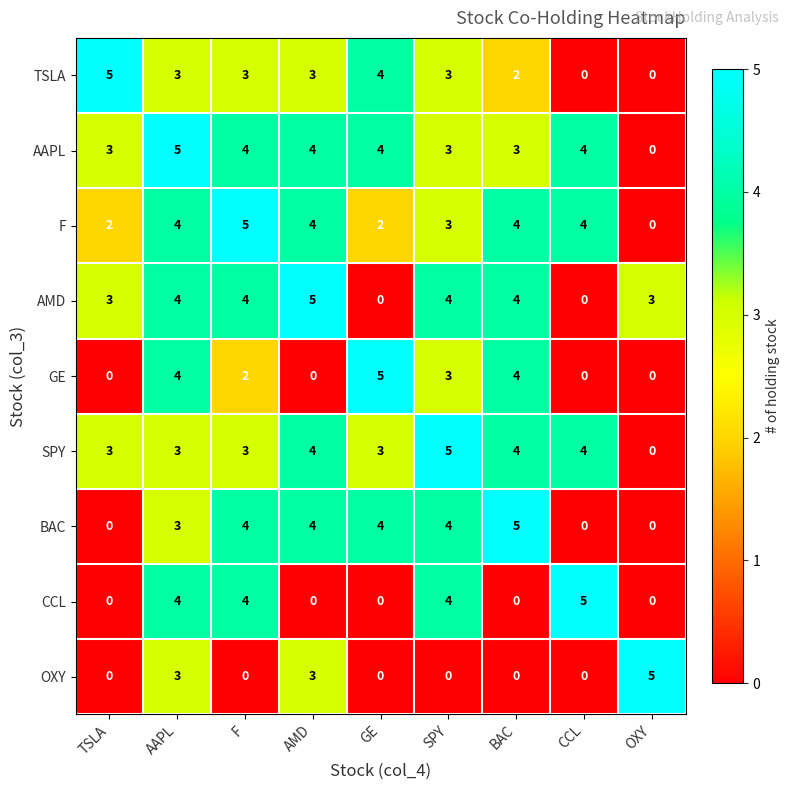

What is the difference between the highest and lowest values at TSLA?

5